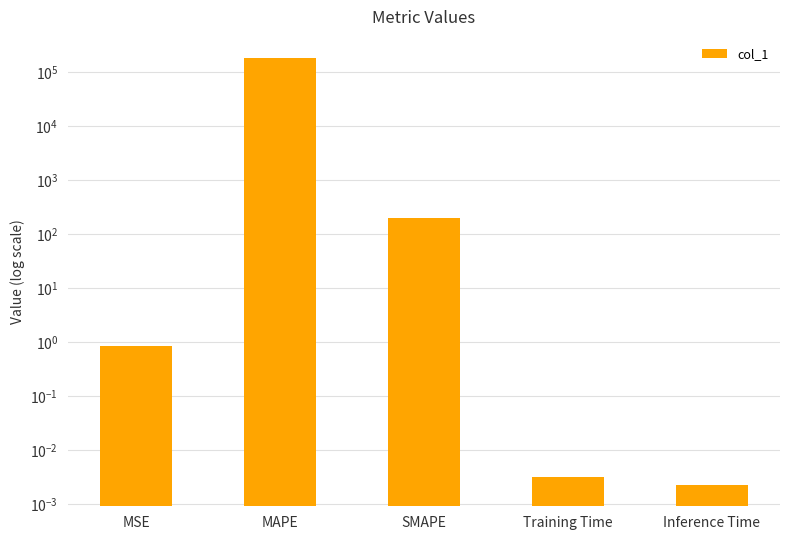

What is the label of the 5th bar from the right?

MSE